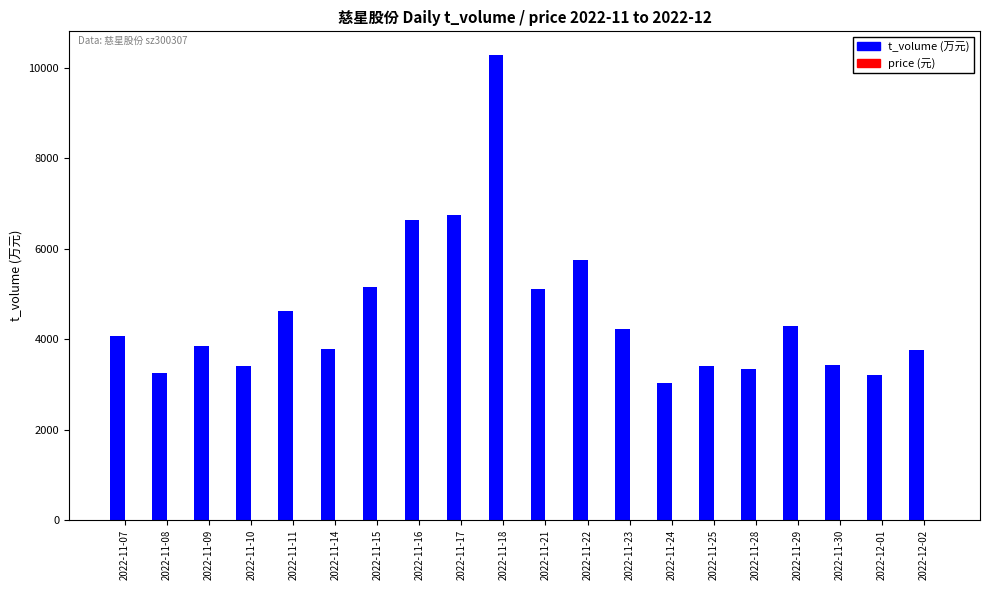

How many groups of bars are there?

20